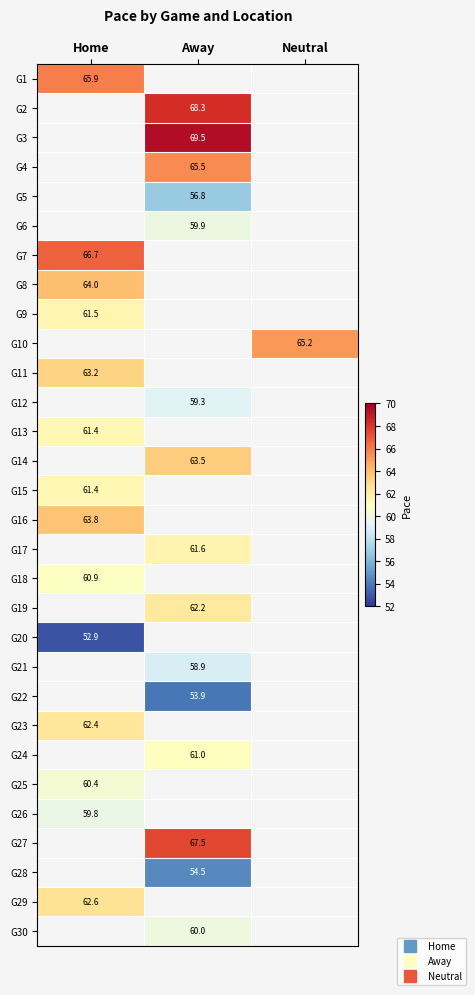

What is the minimum value for G7?

66.7